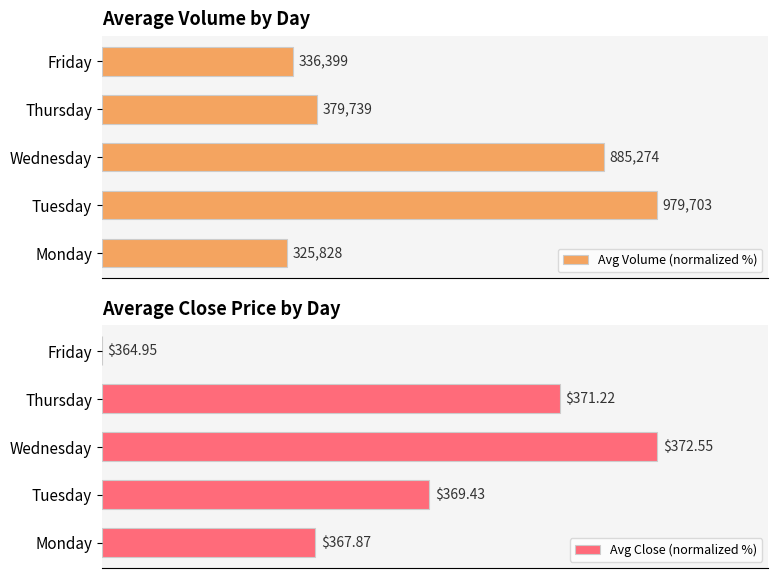

At Tuesday, list the series in order from largest to smallest.

Avg Volume (normalized %), Avg Close (normalized %)